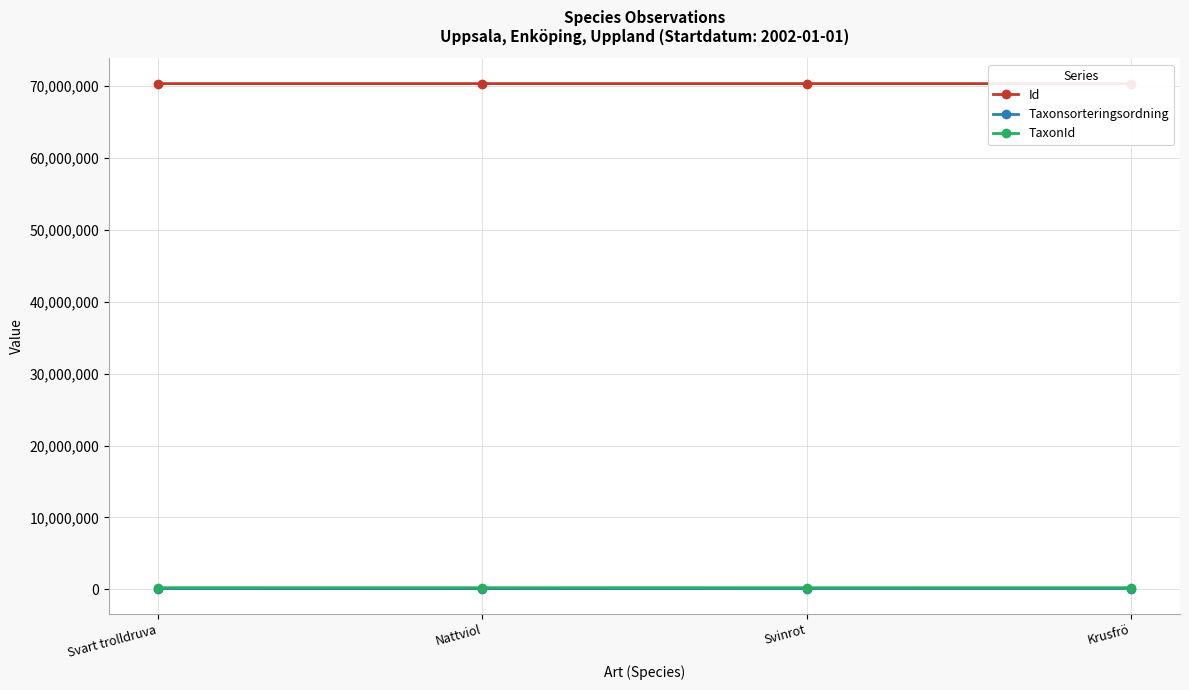

Which series has the largest total across all categories?

Id